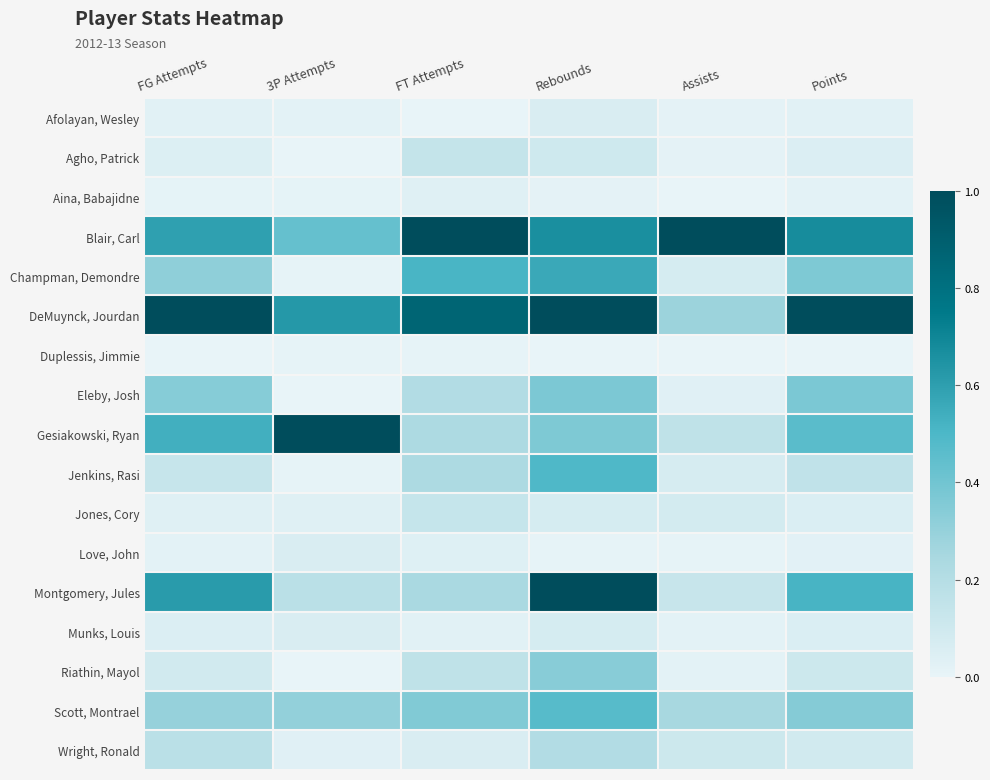

List the series in order of their peak value, highest first.

Blair, Carl, DeMuynck, Jourdan, Gesiakowski, Ryan, Montgomery, Jules, Champman, Demondre, Jenkins, Rasi, Scott, Montrael, Eleby, Josh, Riathin, Mayol, Wright, Ronald, Agho, Patrick, Jones, Cory, Munks, Louis, Afolayan, Wesley, Love, John, Aina, Babajidne, Duplessis, Jimmie